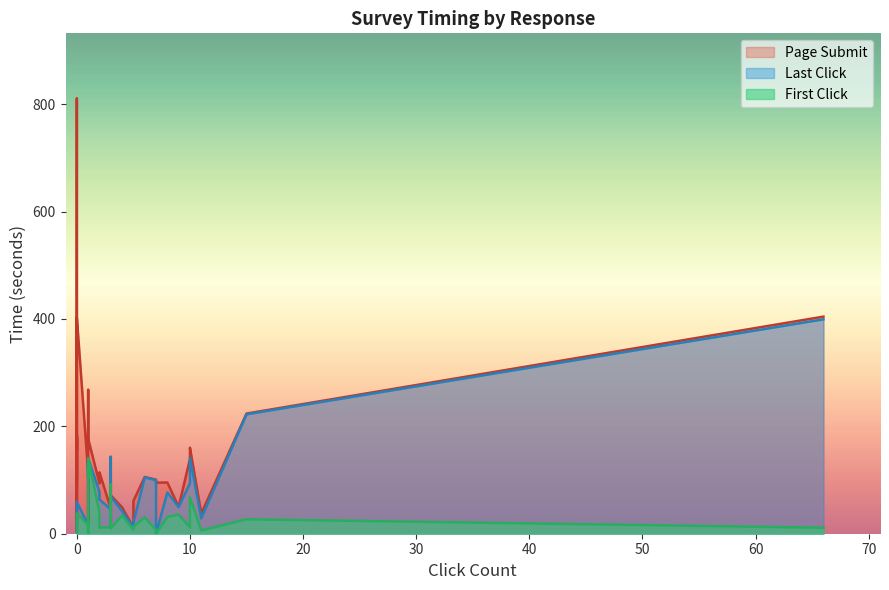

At how many categories does at least one series exceed 807?

1